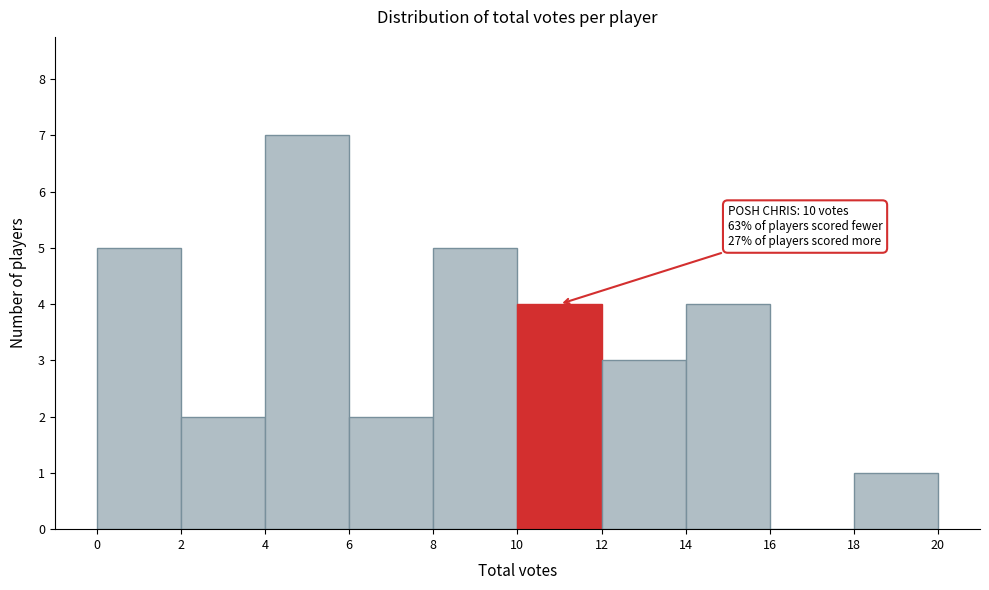

Which range on the x-axis has the tallest bar?

4 to 6